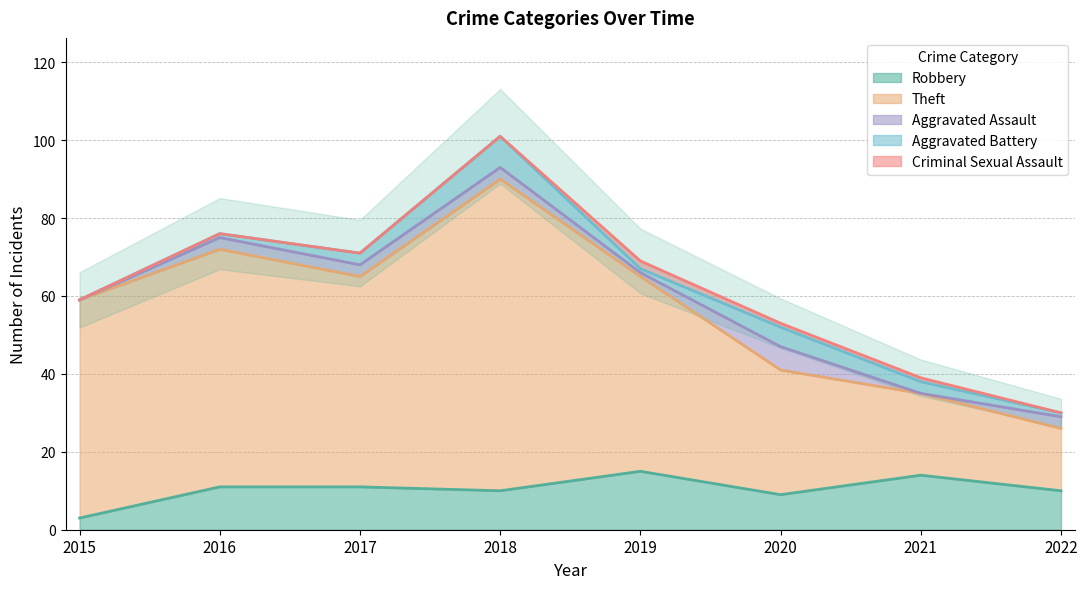

Count the number of data series in this chart.

5